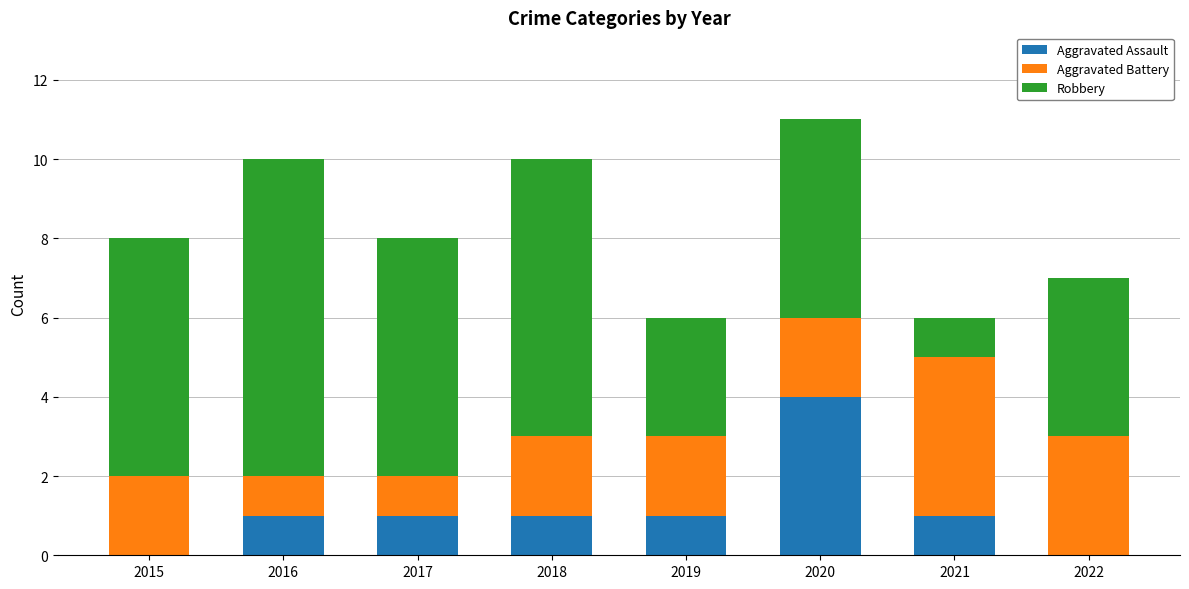

What are all the series names shown in the legend?

Aggravated Assault, Aggravated Battery, Robbery